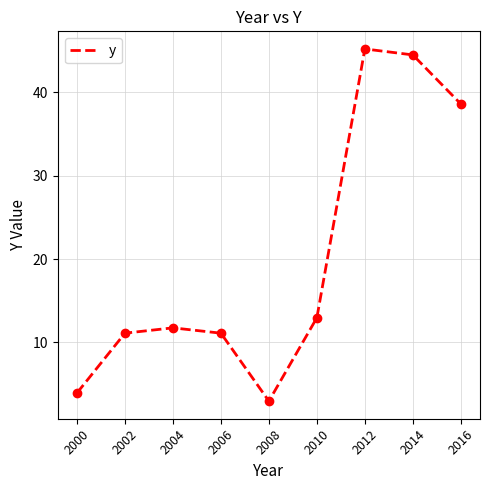

Which has a higher value, 2010 or 2004?

2010